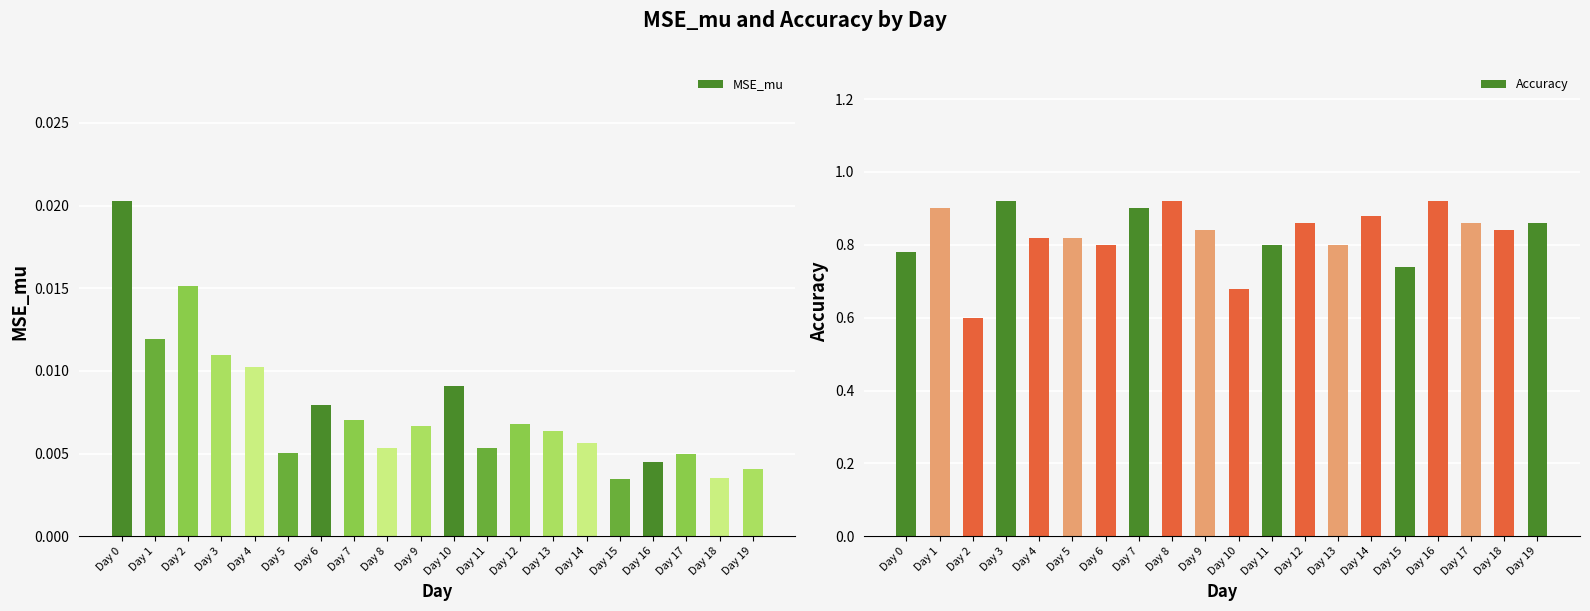

The MSE_mu series shows 0.0 at Day 1. True or false?

True